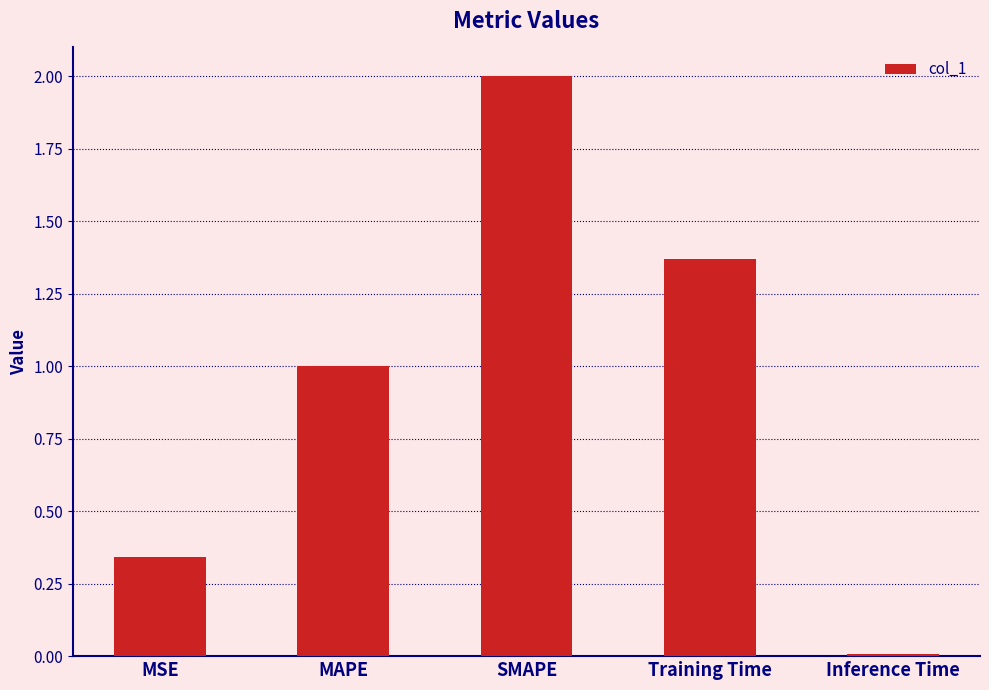

List the labels in order of value, largest first.

SMAPE, Training Time, MAPE, MSE, Inference Time